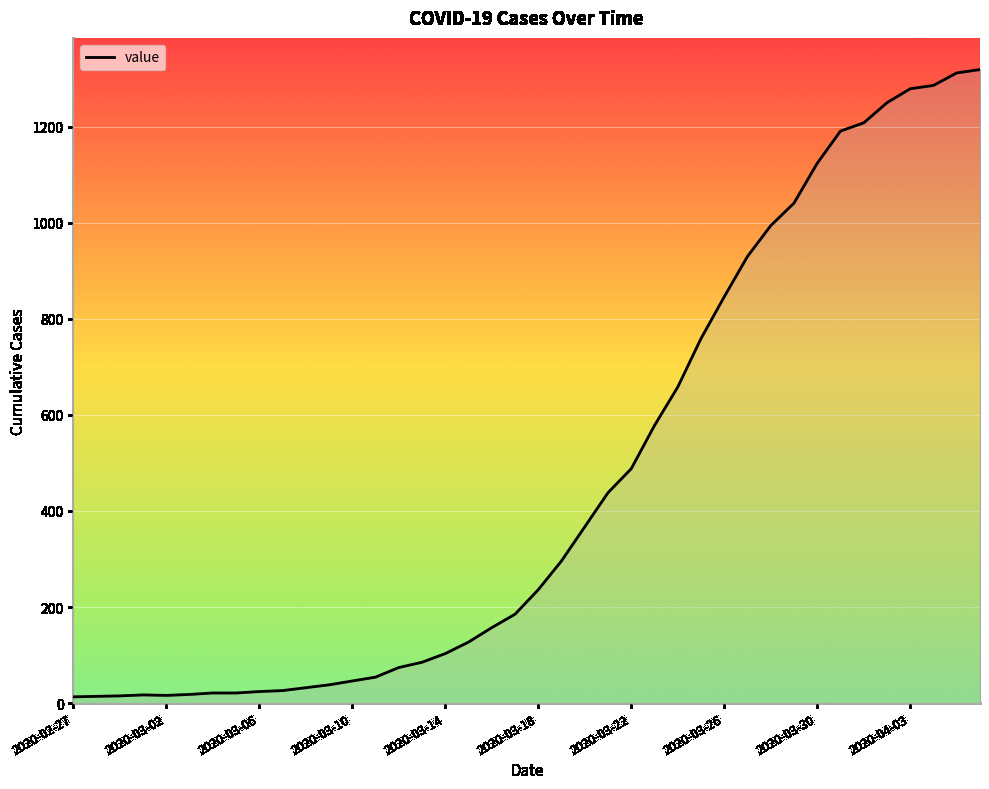

What is the greatest value displayed?

1319